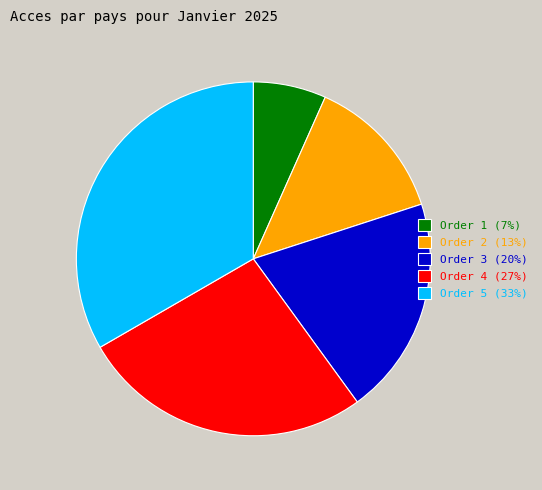

What is the ratio of the value at Order 2 (13%) to the value at Order 5 (33%)?

0.4